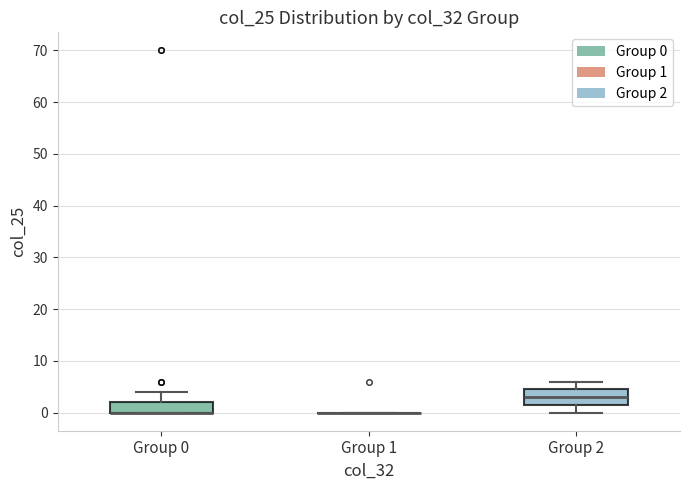

Reading left to right, read every box against the y-axis: the position of its median line, the range the box covers, and the ends of its whiskers. The values are not printed on the chart, so give them approximately, as read against the axis.

Group 0: median 0 (drawn on the box's lower edge), box 0 to 2, whiskers 0 to 4
Group 1: box collapsed to a line at 0, whiskers 0 to 0
Group 2: median 3, box 2 to 5, whiskers 0 to 6